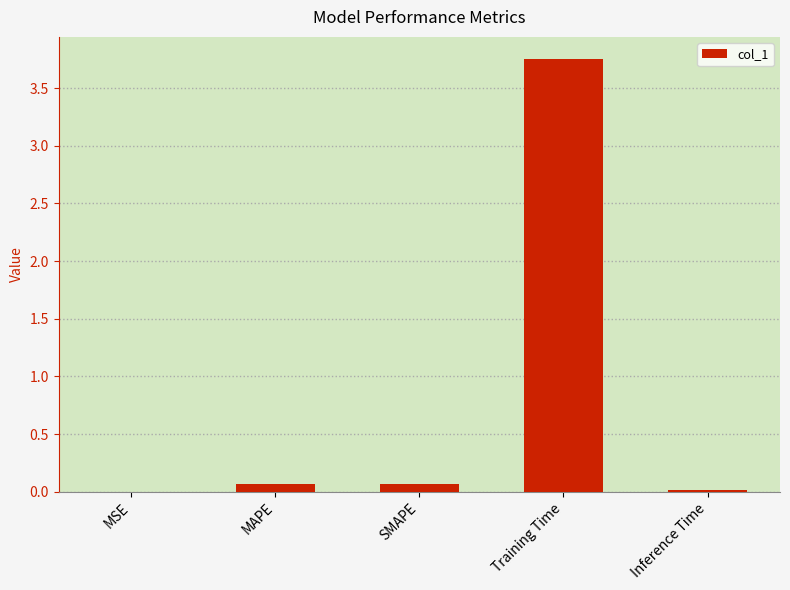

True or false: the data shows 0.0 at MSE.

True